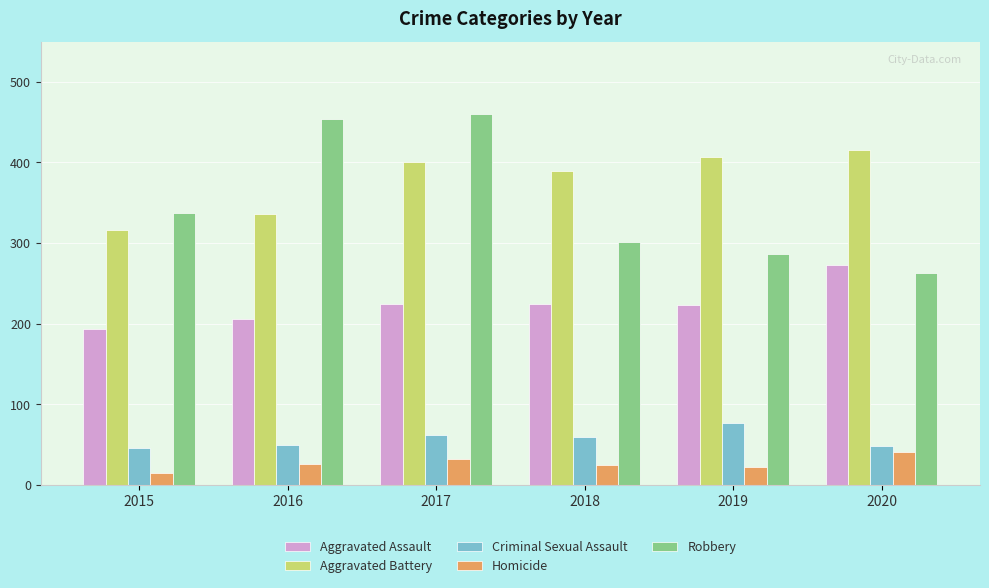

How many groups of bars are there?

6